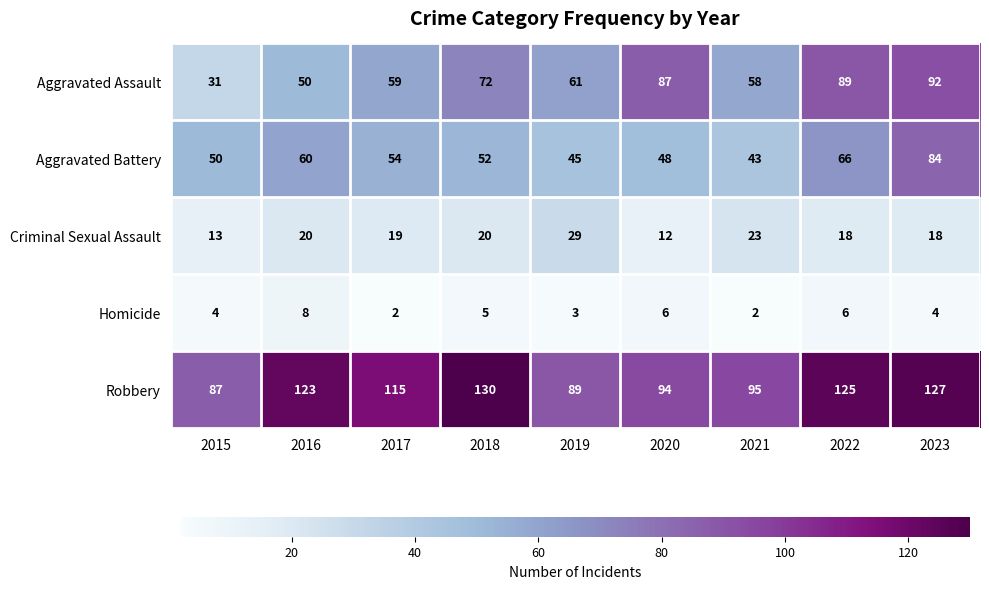

True or false: Aggravated Battery has a value of 15 at 2017.

False